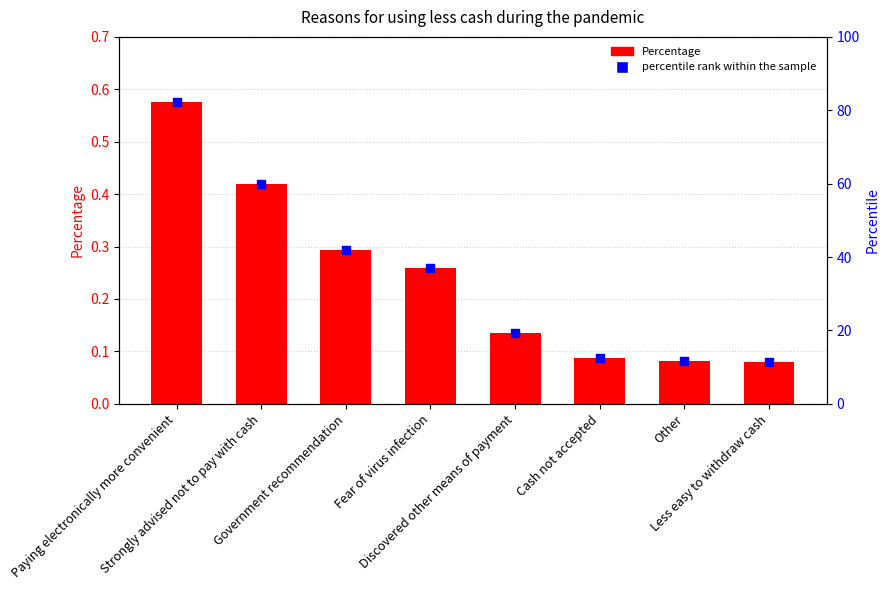

Is the value of percentile rank within the sample at Government recommendation greater than the value of Percentage at Less easy to withdraw cash?

Yes